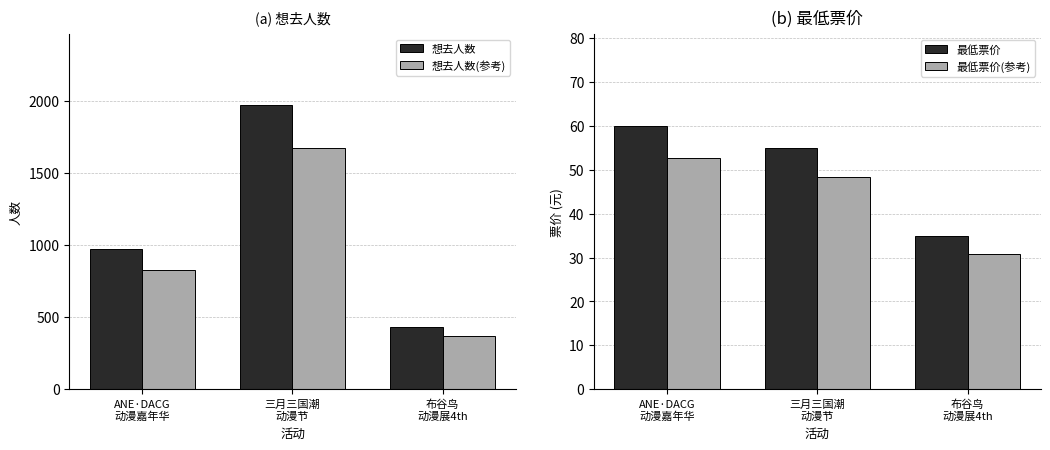

Which series has the largest range (max minus min)?

想去人数